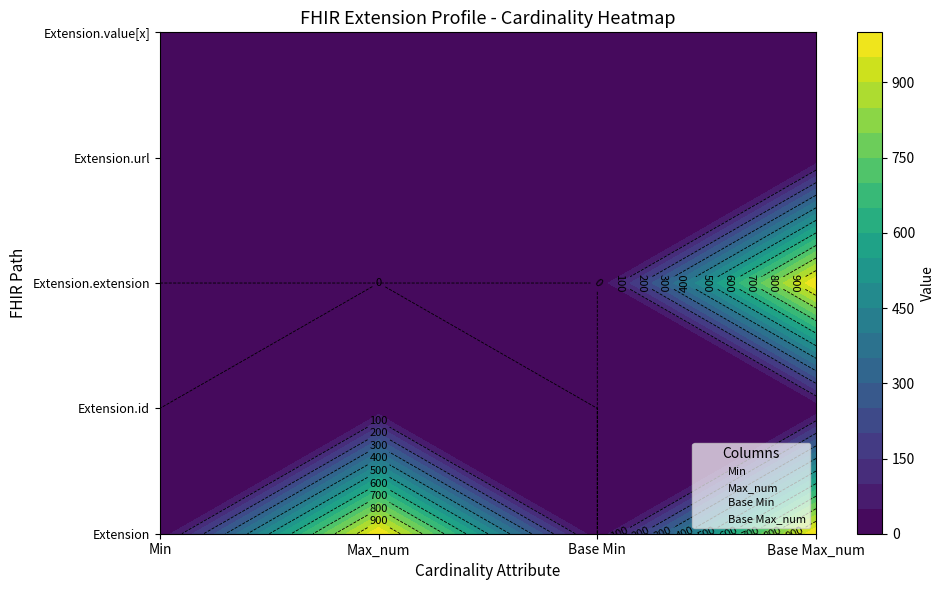

Count the Max_num values in the range 1 to 3.

3